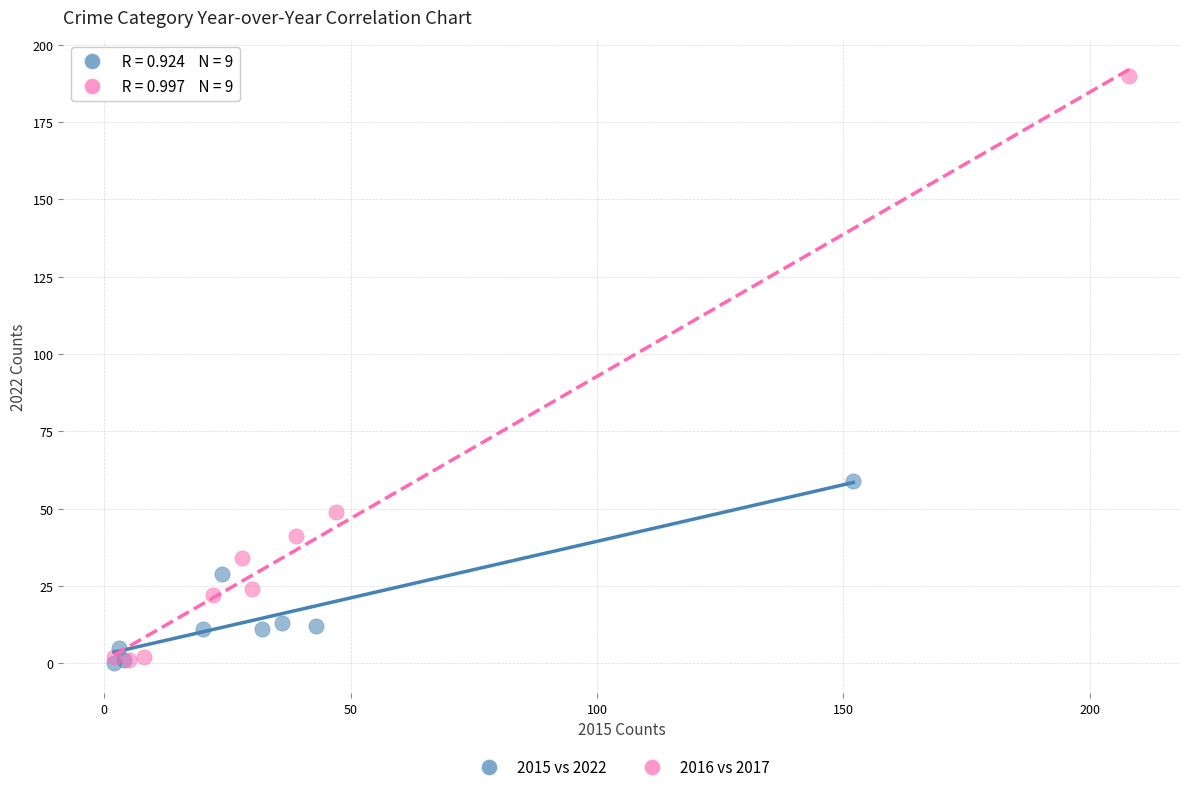

What are all the series names shown in the legend?

2015 vs 2022, 2016 vs 2017